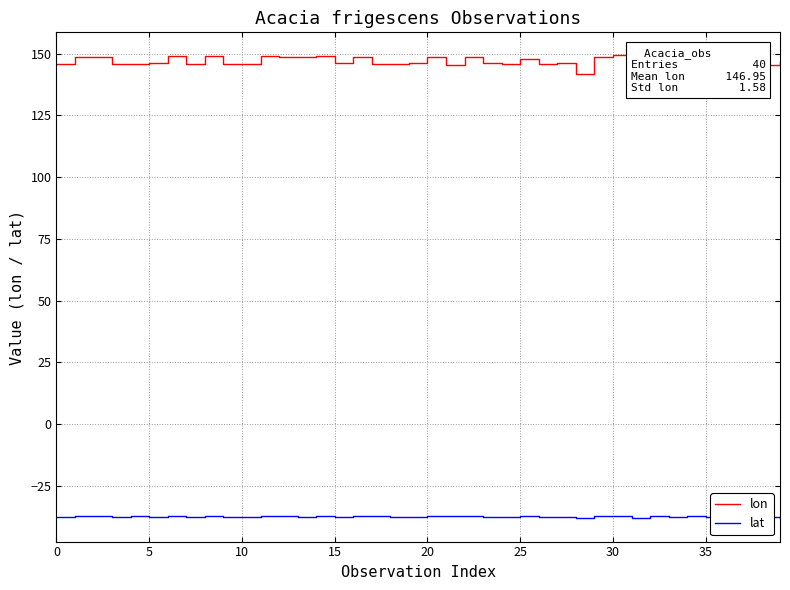

Which series has the widest spread of values?

lon